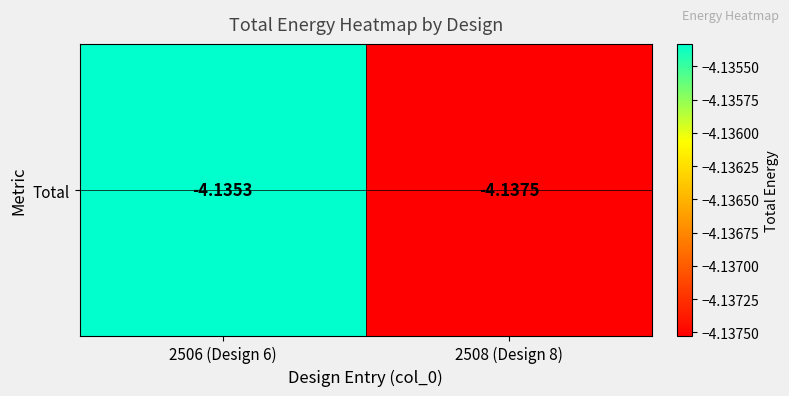

What is the average value?

-4.1